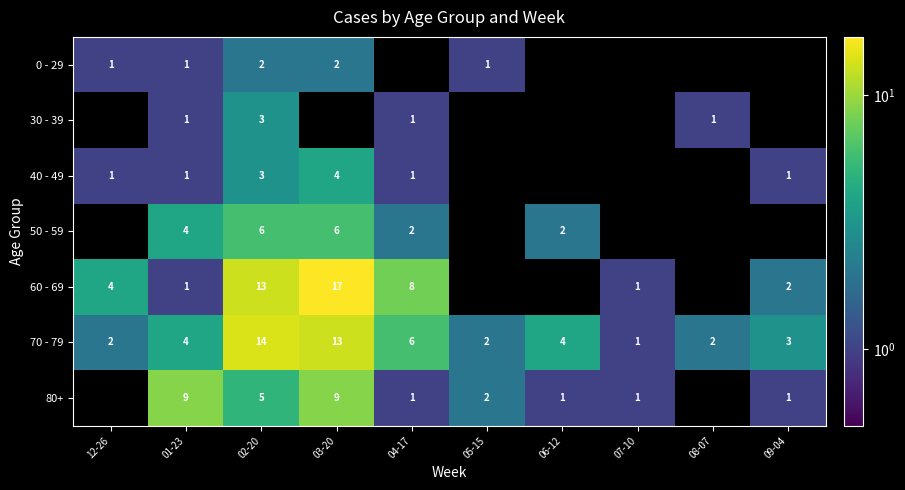

What is the spread (max minus min) of values at 01-23?

8